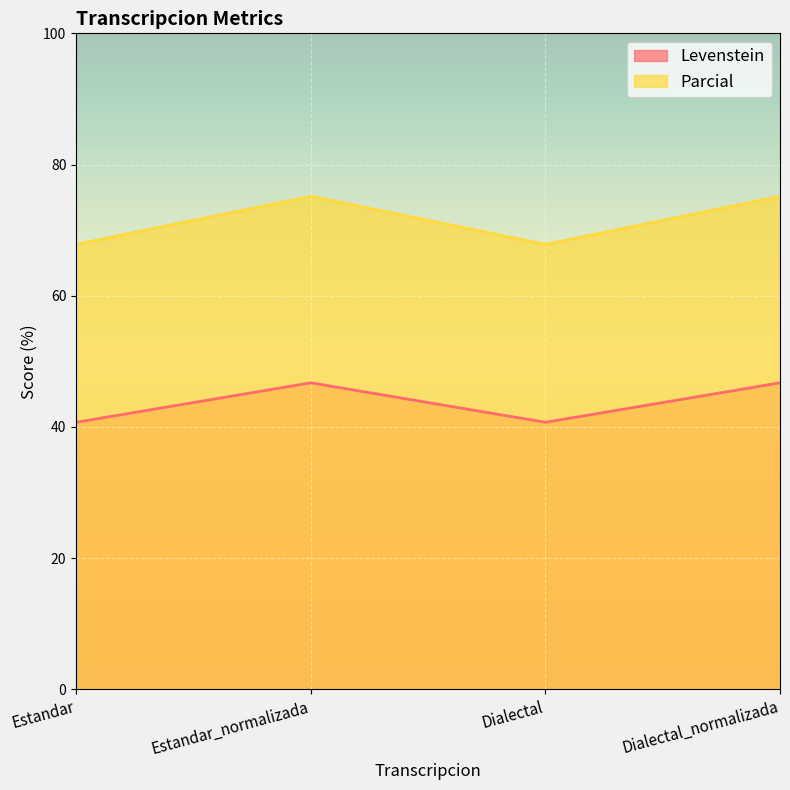

Reading left to right, what are all the values shown in this chart?

Levenstein: Estandar=40.7	Estandar_normalizada=46.7	Dialectal=40.7	Dialectal_normalizada=46.7
Parcial: Estandar=67.8	Estandar_normalizada=75.2	Dialectal=67.8	Dialectal_normalizada=75.2